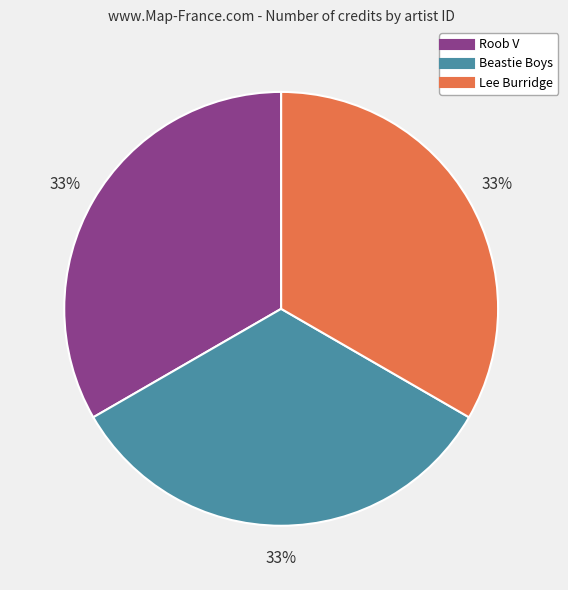

Is there any slice that represents more than half of the pie?

No